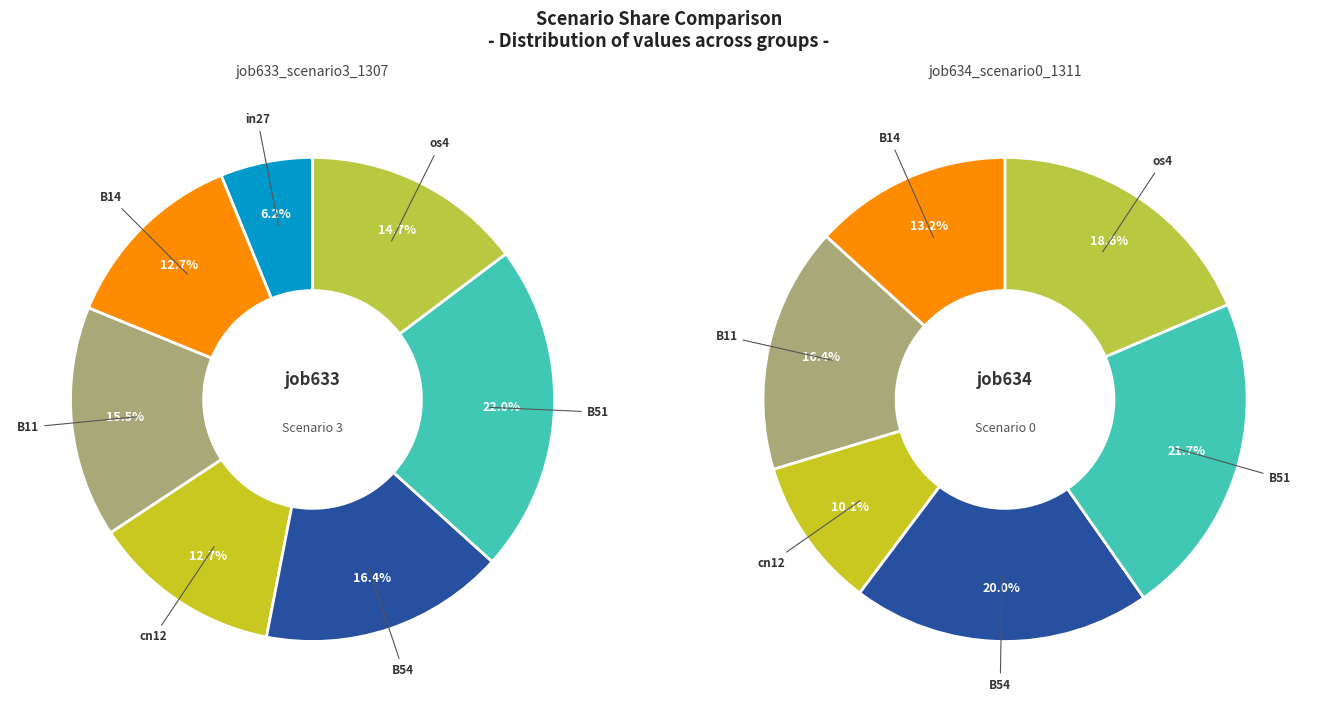

What percentage do B51 and B11 together represent?

37.4%